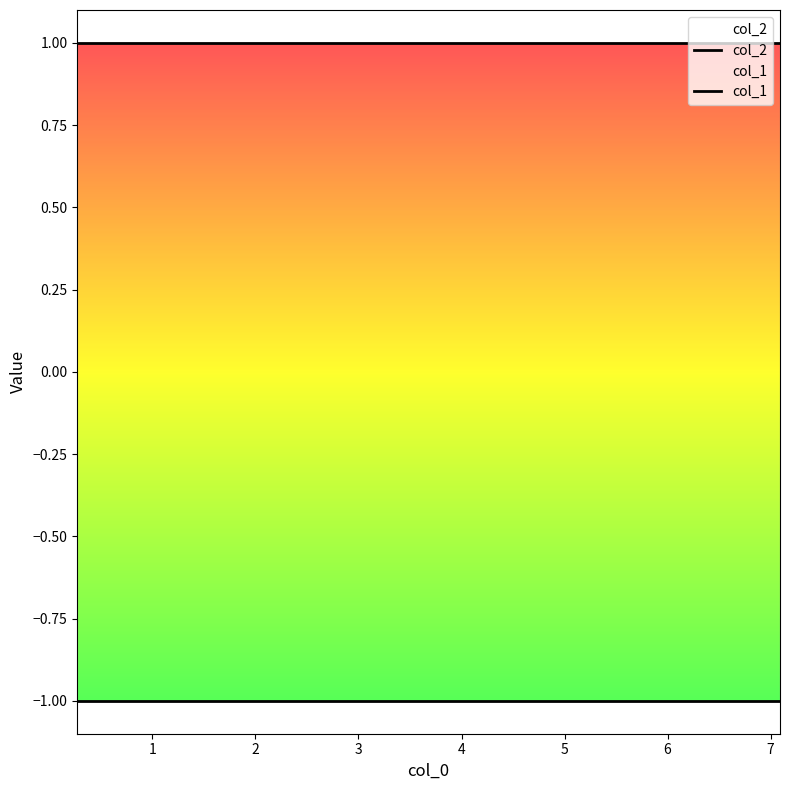

Reading right to left, list all the values displayed in this chart.

col_2: 0.27029=1	0.89144=1	1.5975=1	2.32237=1	3.06142=1	3.81771=1	4.59529=1	5.39841=1	6.23075=1	7.09063=1
col_1: 0.27029=-1	0.89144=-1	1.5975=-1	2.32237=-1	3.06142=-1	3.81771=-1	4.59529=-1	5.39841=-1	6.23075=-1	7.09063=-1